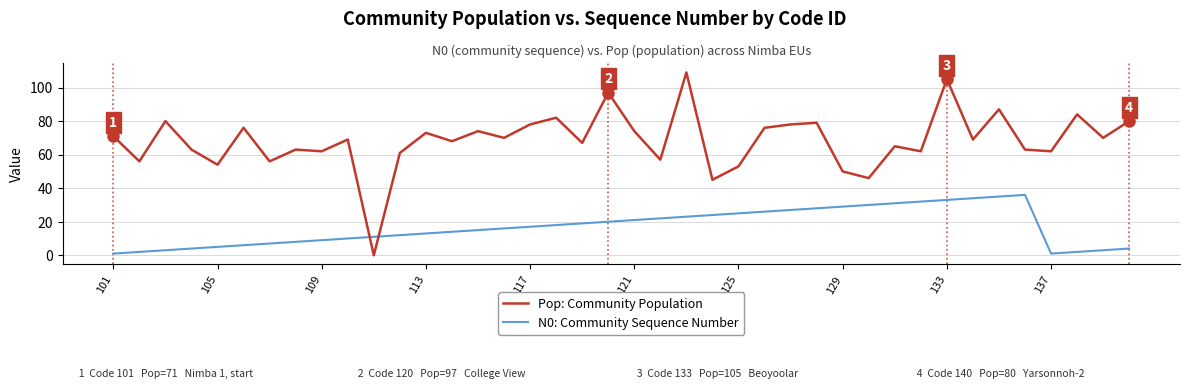

List the series in order of their overall mean, lowest first.

N0: Community Sequence Number, Pop: Community Population